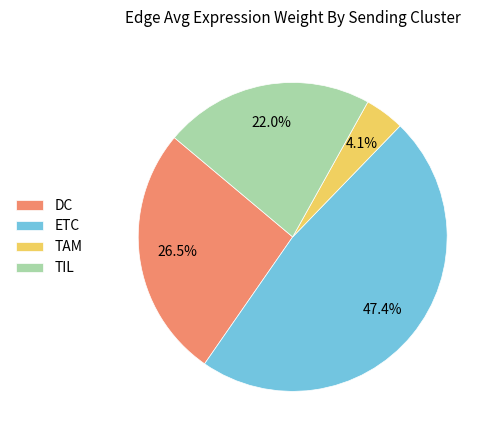

Which category has the smallest portion of the pie?

TAM